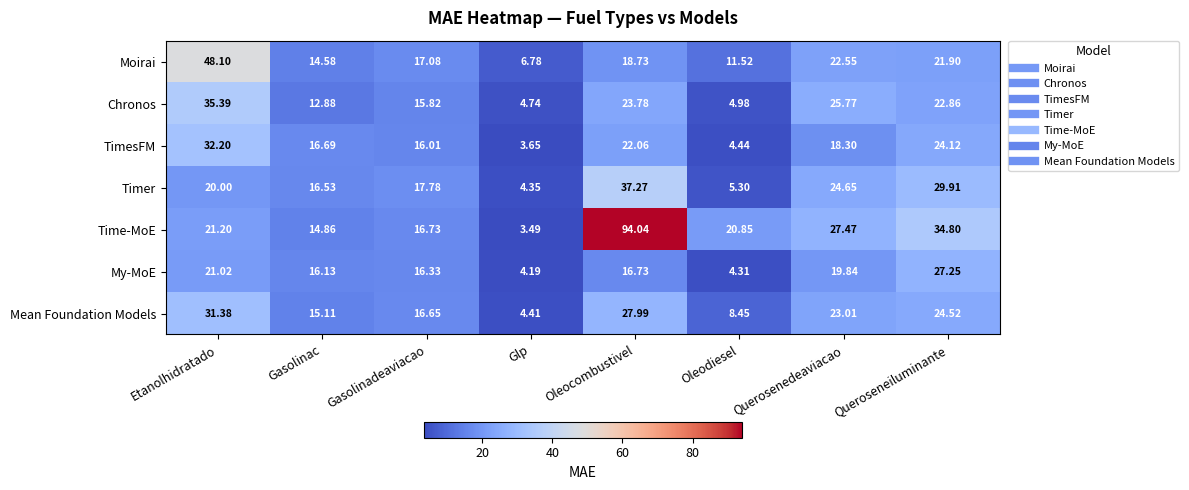

Which series has the widest spread of values?

Time-MoE